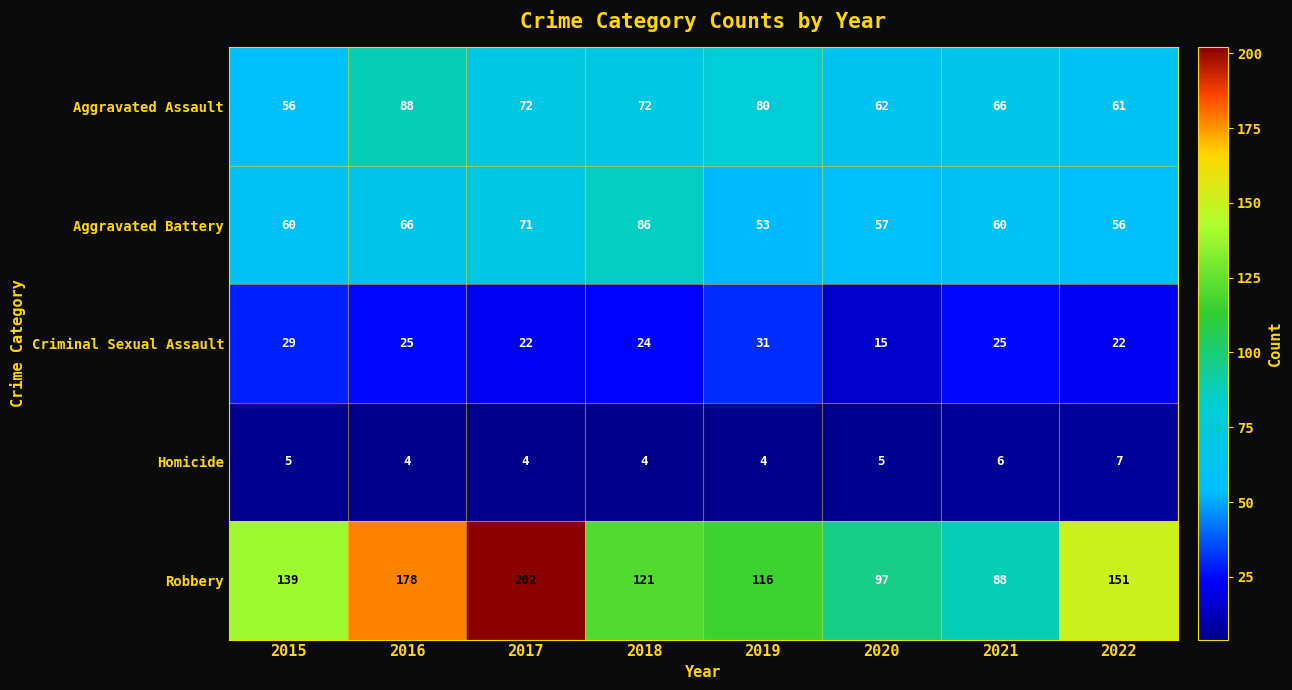

What is the difference between the highest and lowest values at 2021?

82